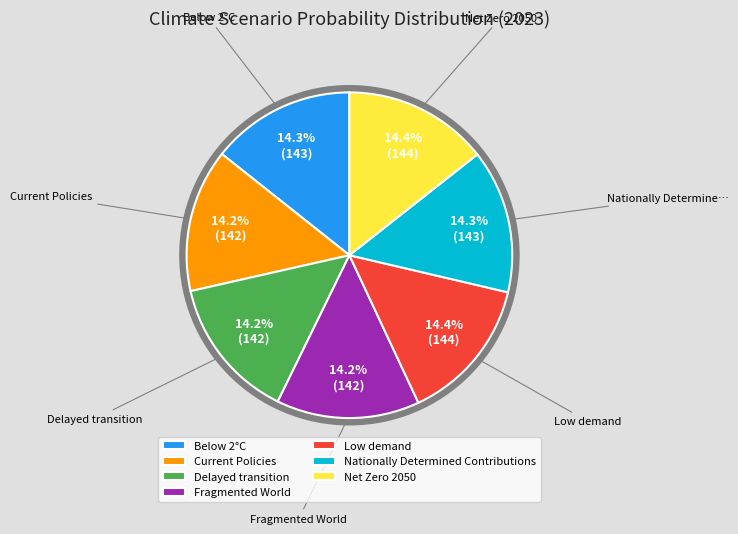

Count the number of slices in the pie.

7